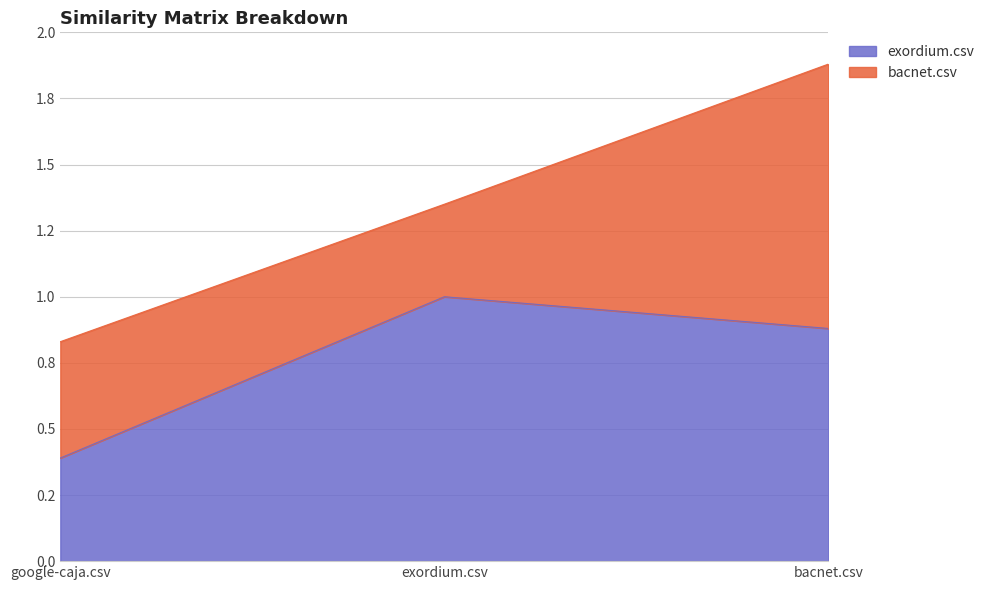

Count the number of categories in the chart.

3